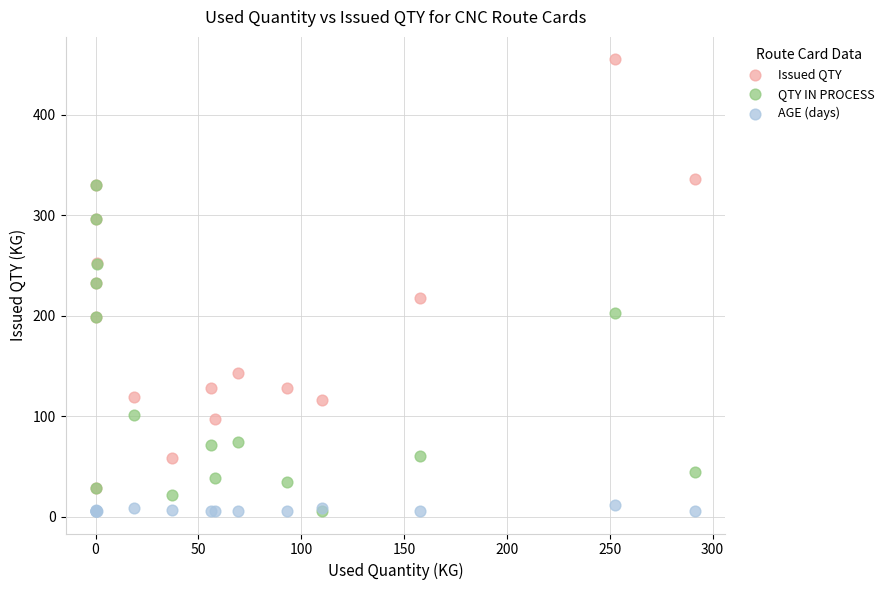

In the QTY IN PROCESS series, what Y value is closest to 167?

199.0